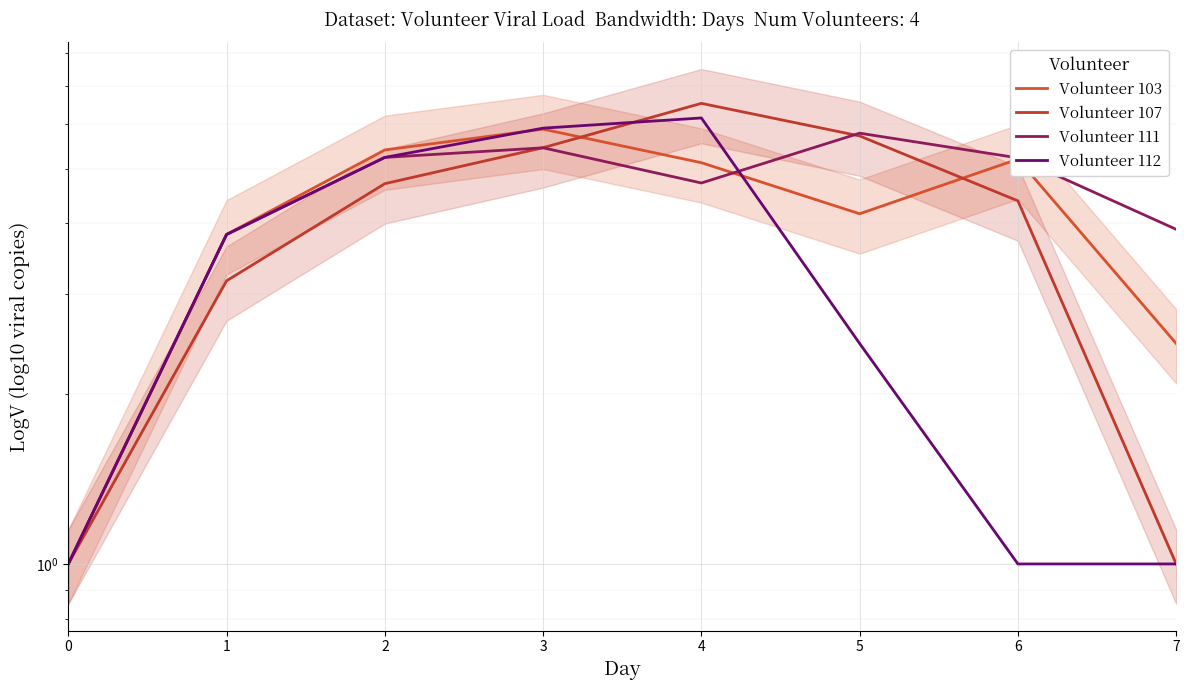

Which series ends up on top after the final intersection of Volunteer 112 and Volunteer 111?

Volunteer 111